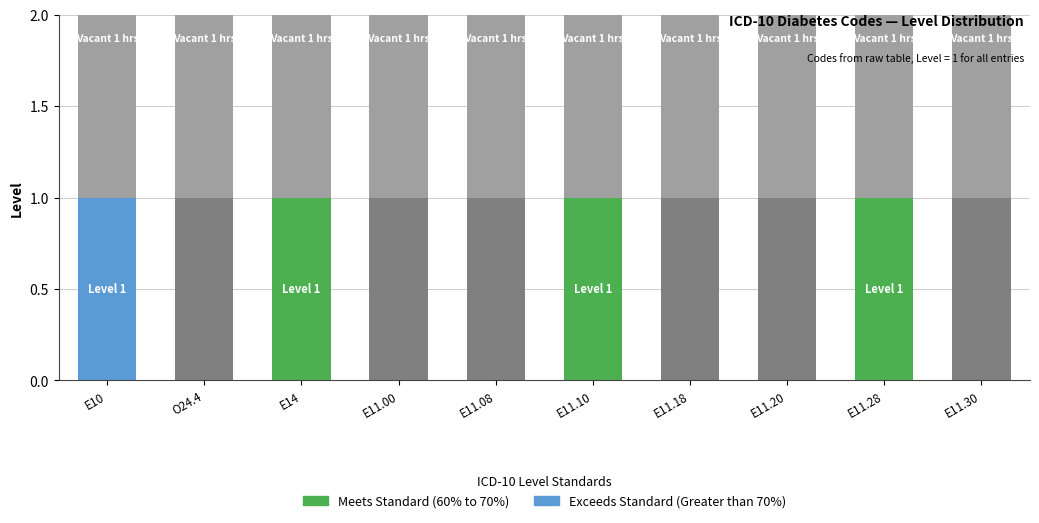

What is the label of the 2nd bar from the left?

O24.4